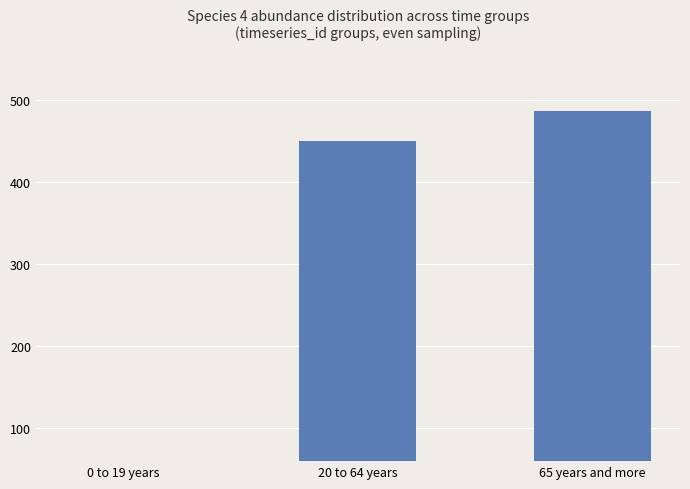

The chart shows a value of 680.0 at 20 to 64 years. True or false?

False